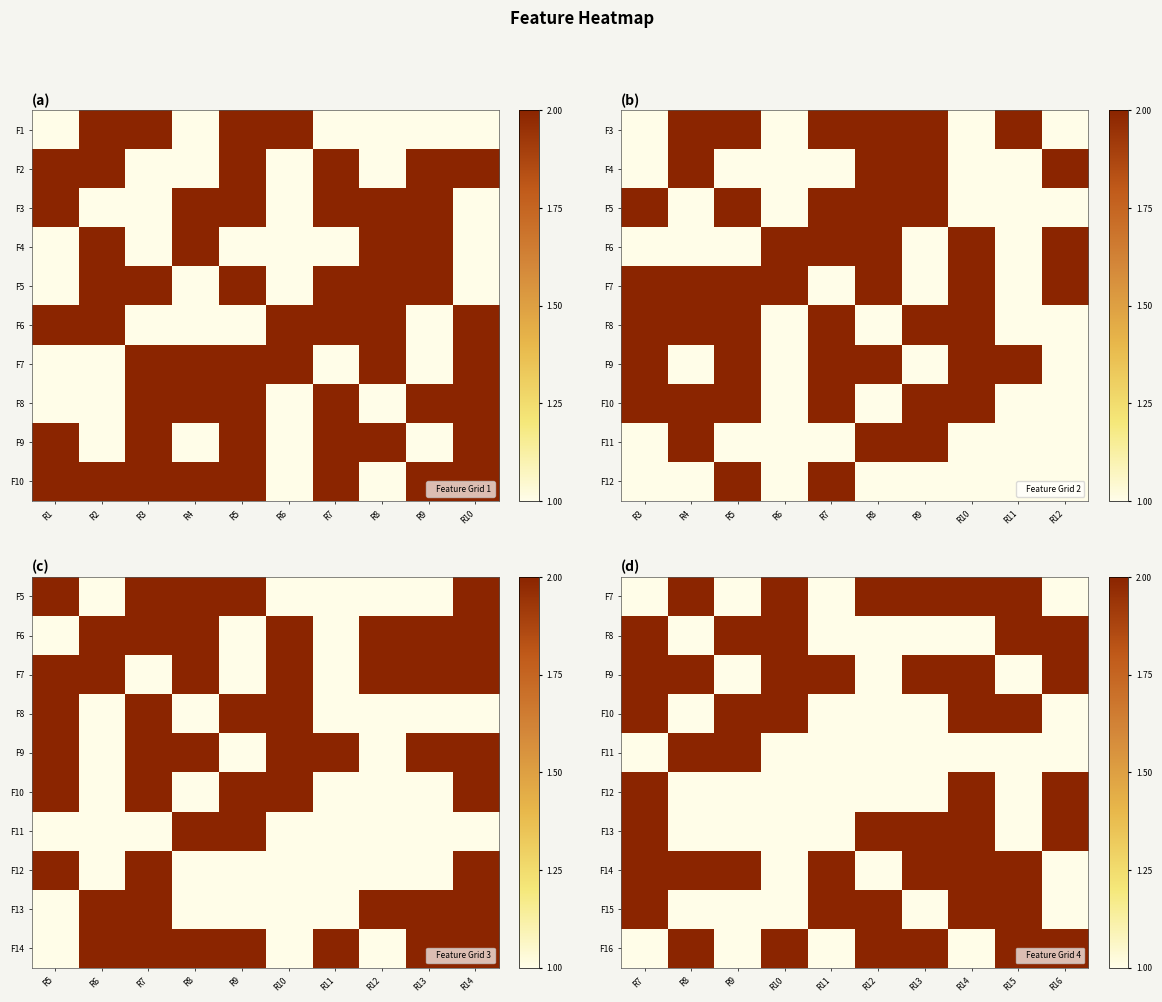

What is the spread (max minus min) of values at R15?

1